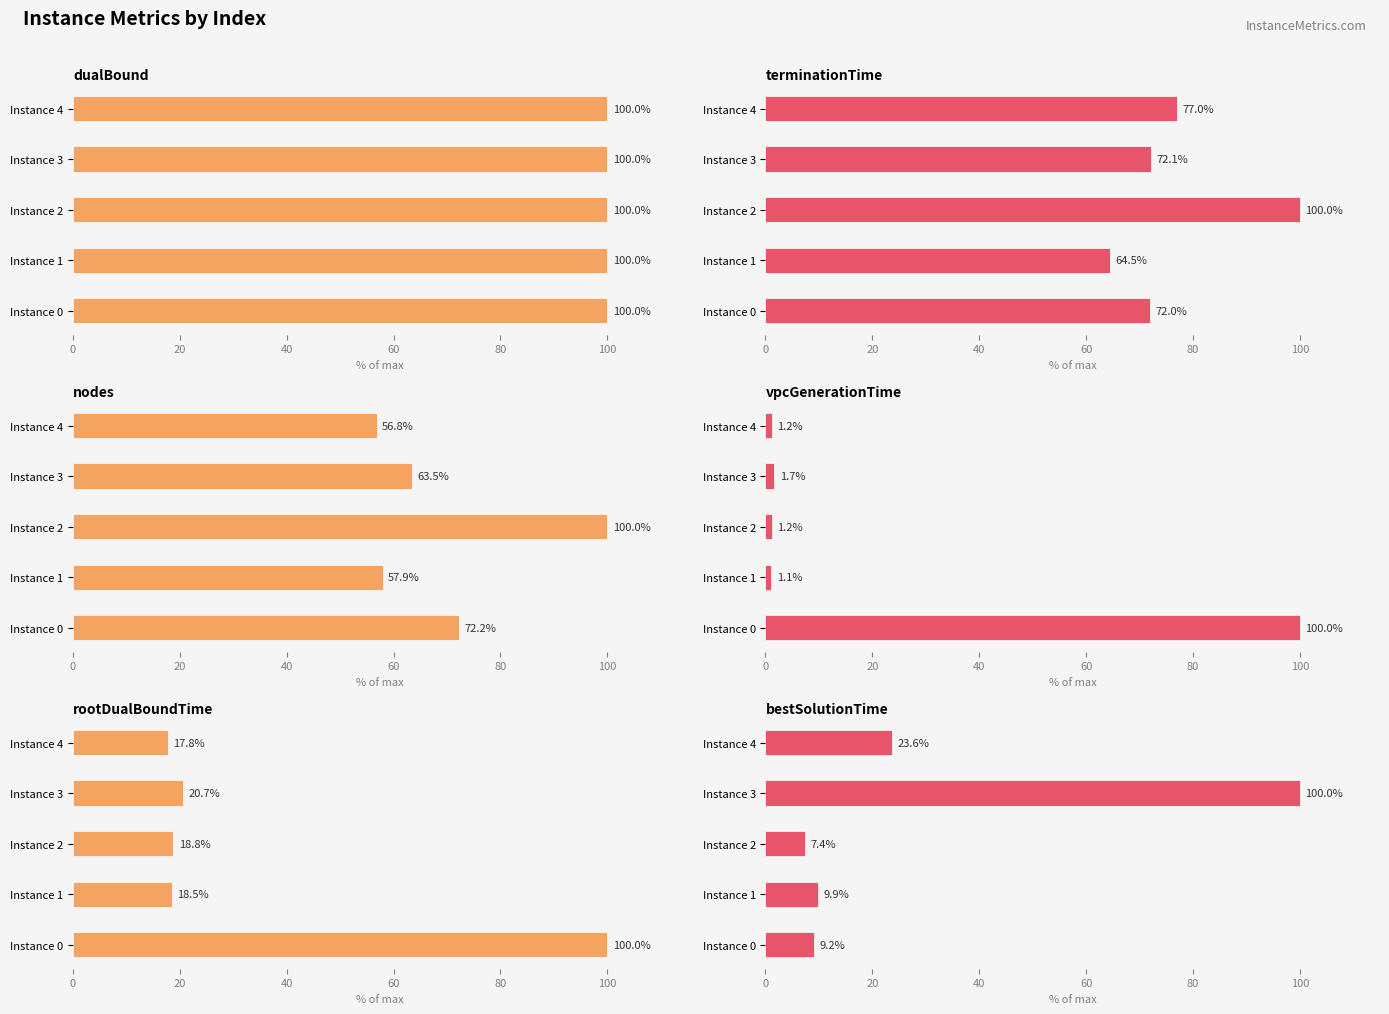

What is the difference between the maximum and second lowest values in the vpcGenerationTime series?

98.8